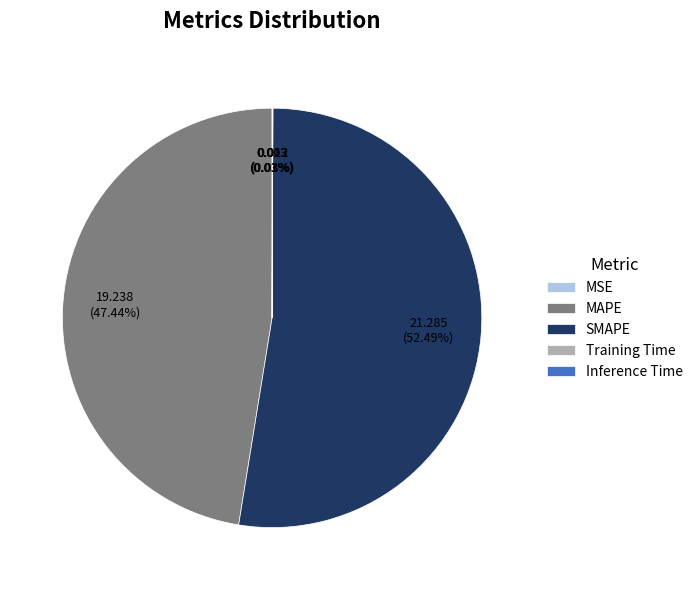

Is the sum of SMAPE and MAPE greater than half?

Yes